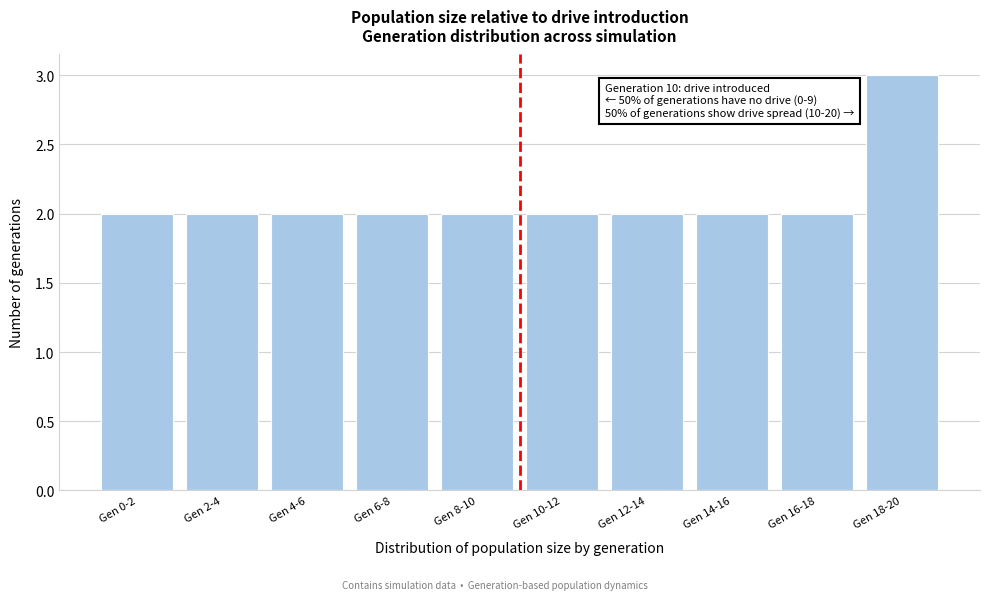

Reading right to left, extract all data points from this chart.

3	2	2	2	2	2	2	2	2	2